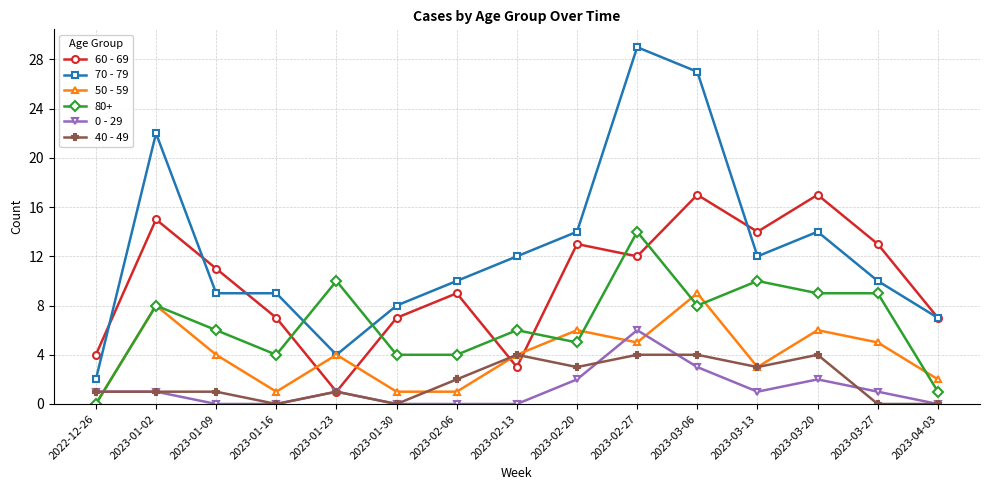

True or false: 70 - 79 and 0 - 29 cross at least once.

False